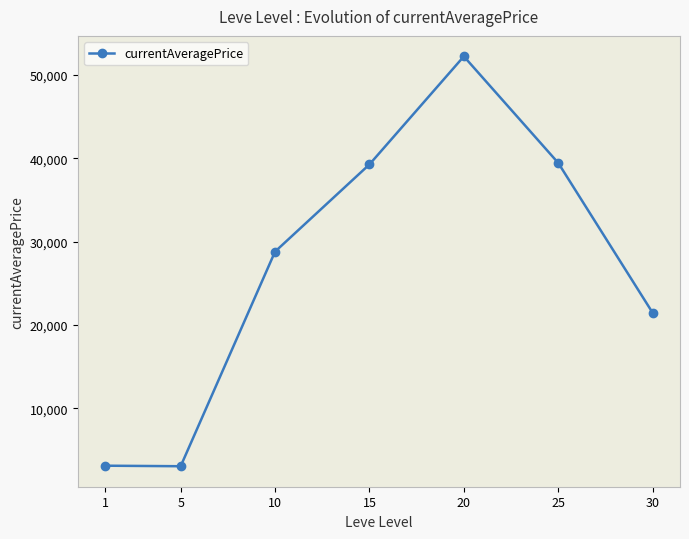

What is the sum of all values?

187455.2